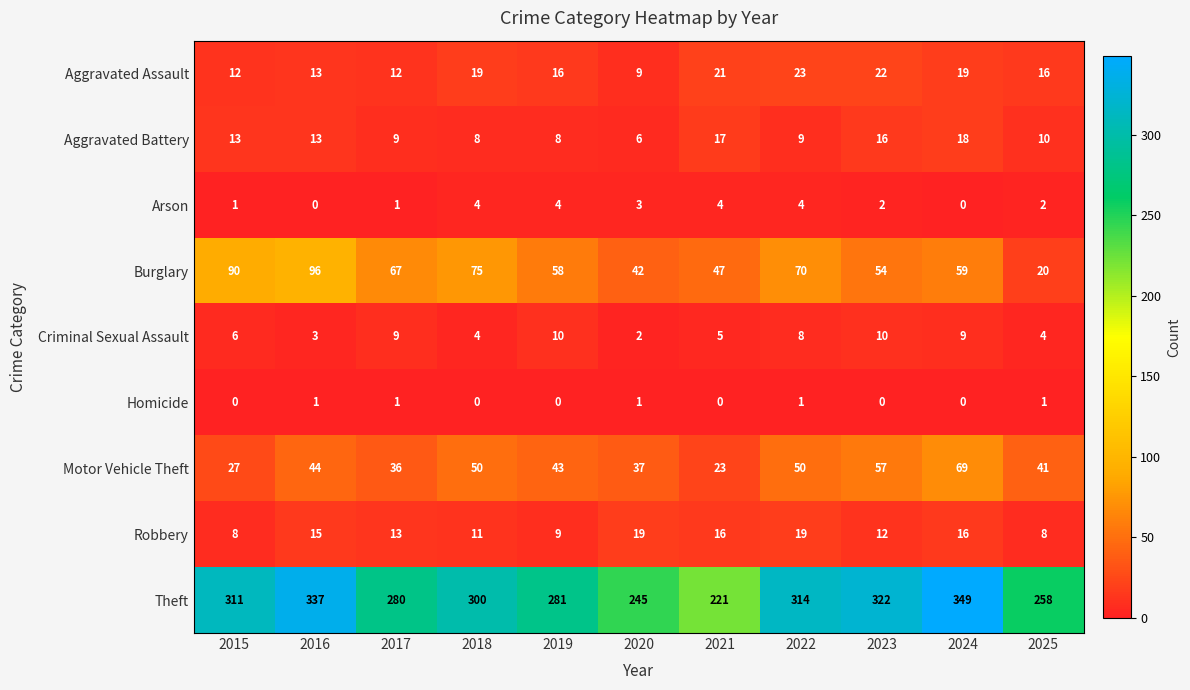

What is the difference between the maximum and second lowest values in the Burglary series?

54